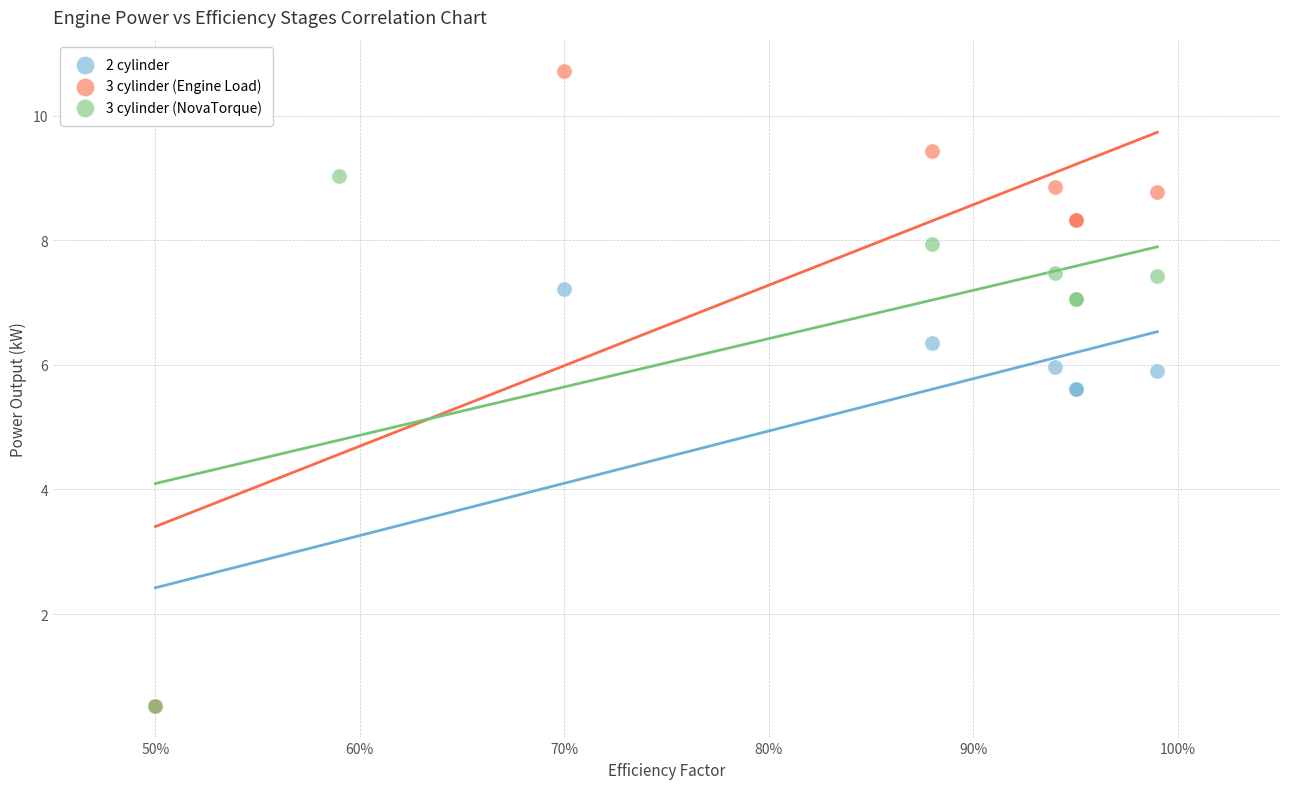

Which series has the largest Y range (max minus min)?

3 cylinder (Engine Load)